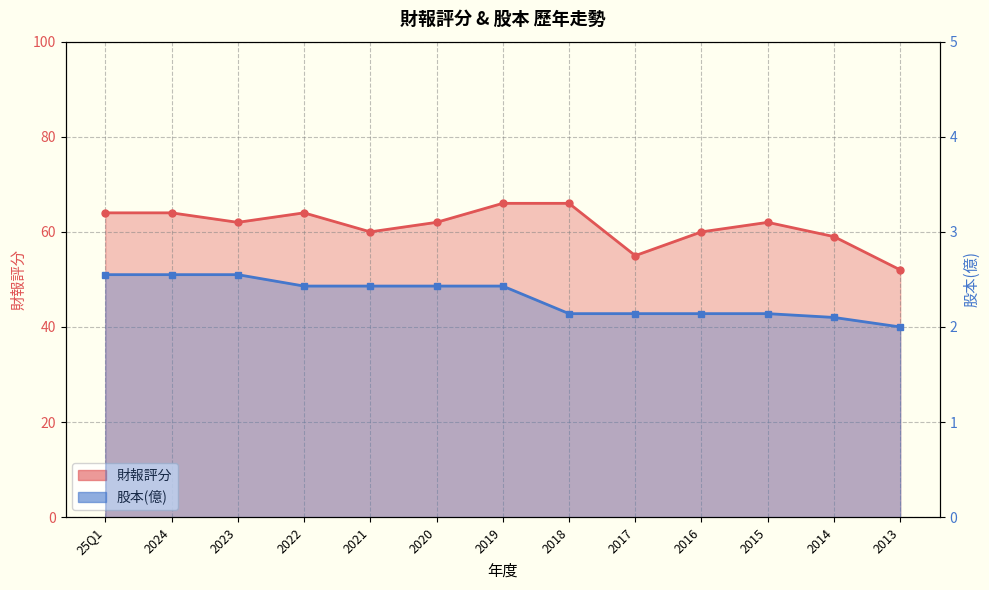

Does the chart display data point markers on the line(s)?

Yes